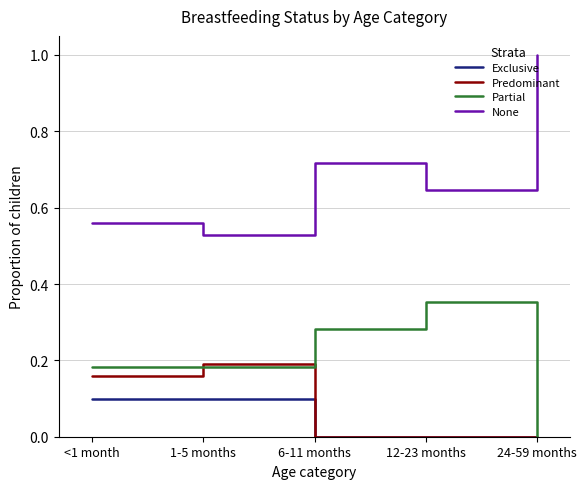

Which series has the largest total across all categories?

None